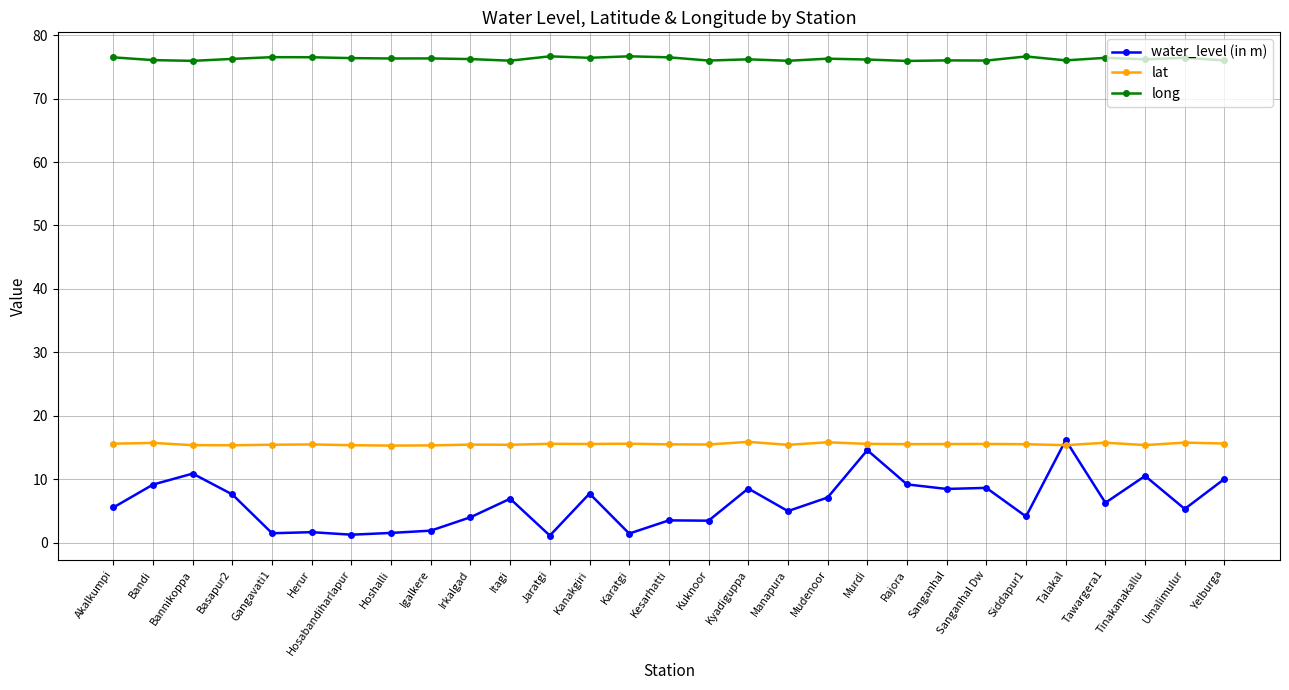

Which series has the largest range (max minus min)?

water_level (in m)